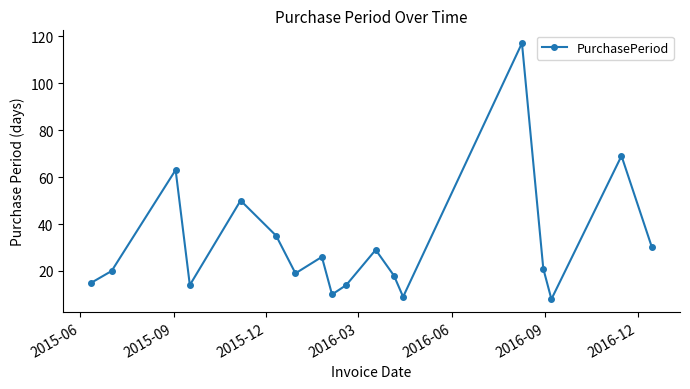

What is the average value?

32